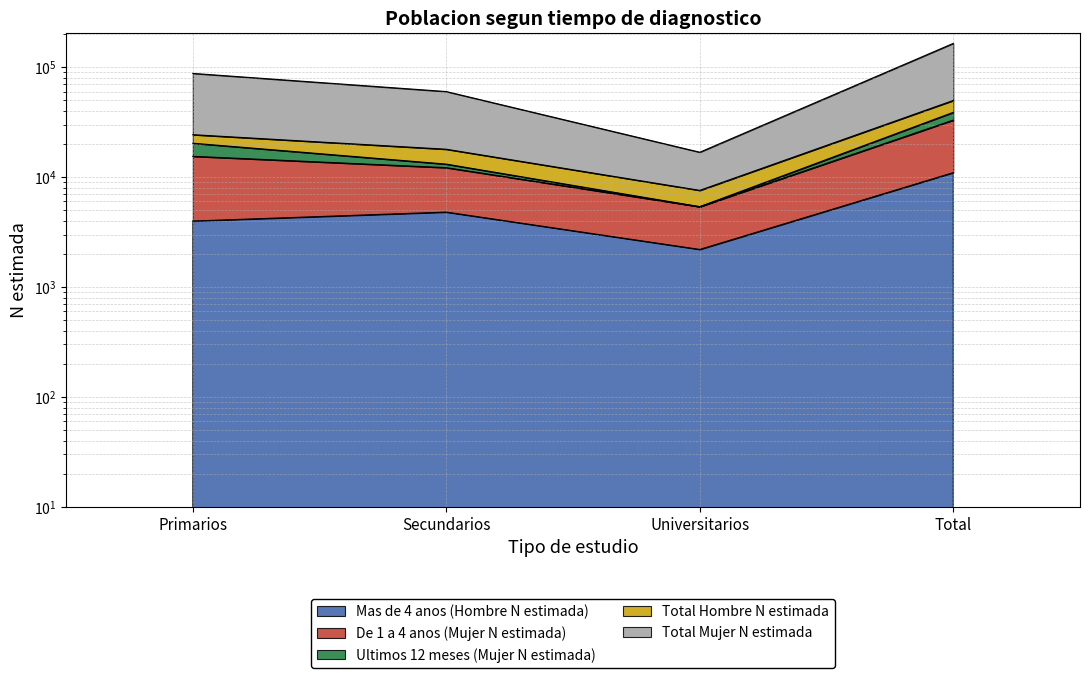

Which series has the largest total across all categories?

Total Mujer N estimada